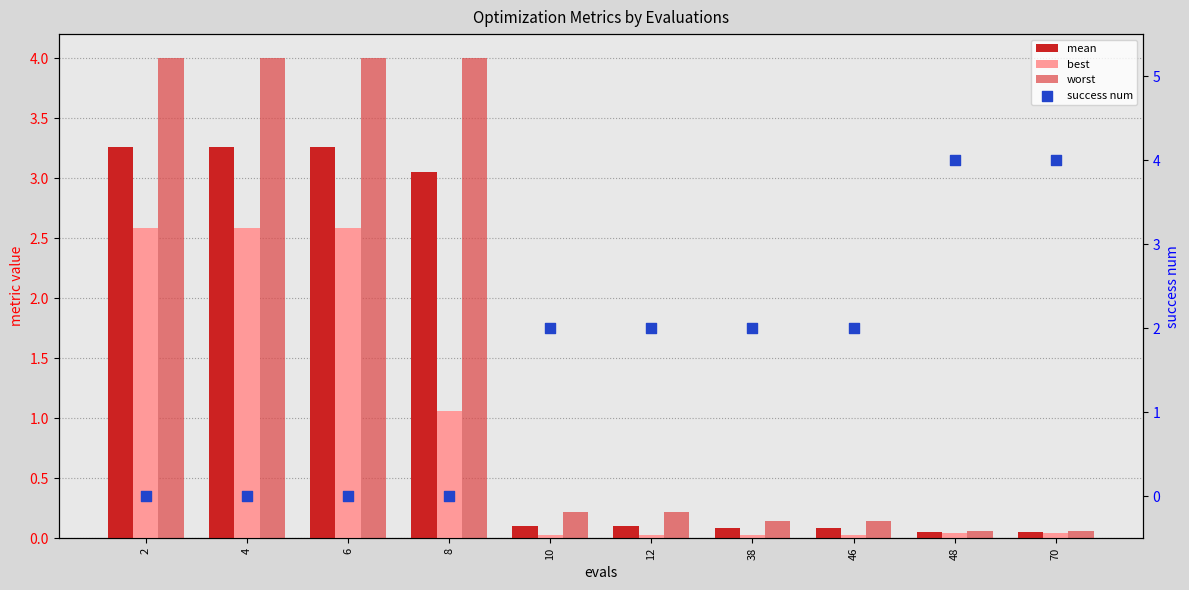

Which series contains the highest Y value?

success num